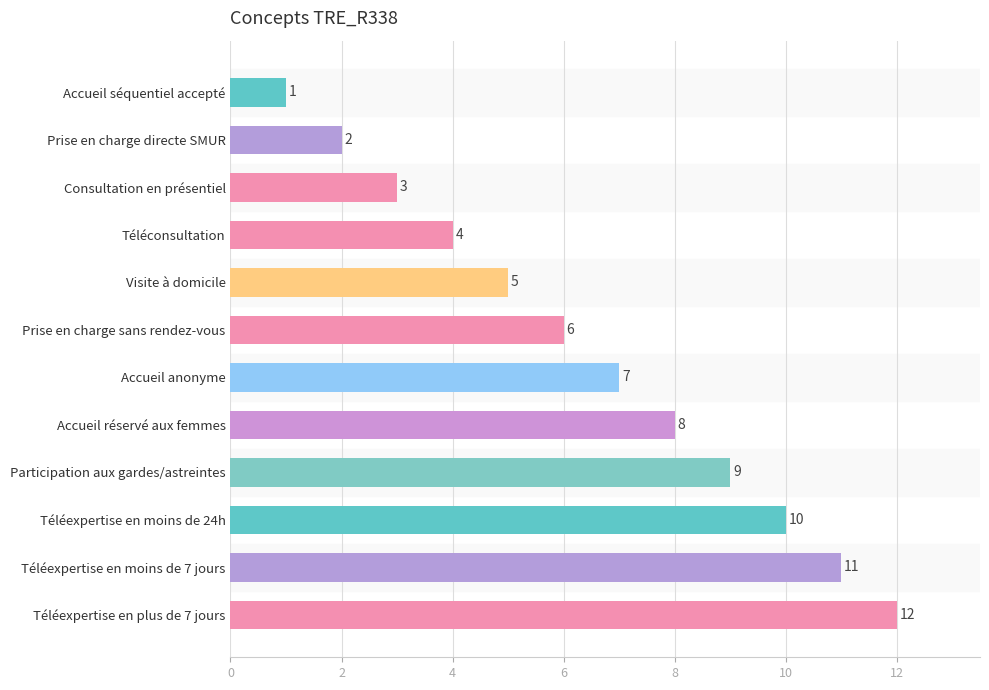

What is the change in value from Accueil anonyme to Téléexpertise en moins de 24h?

+3